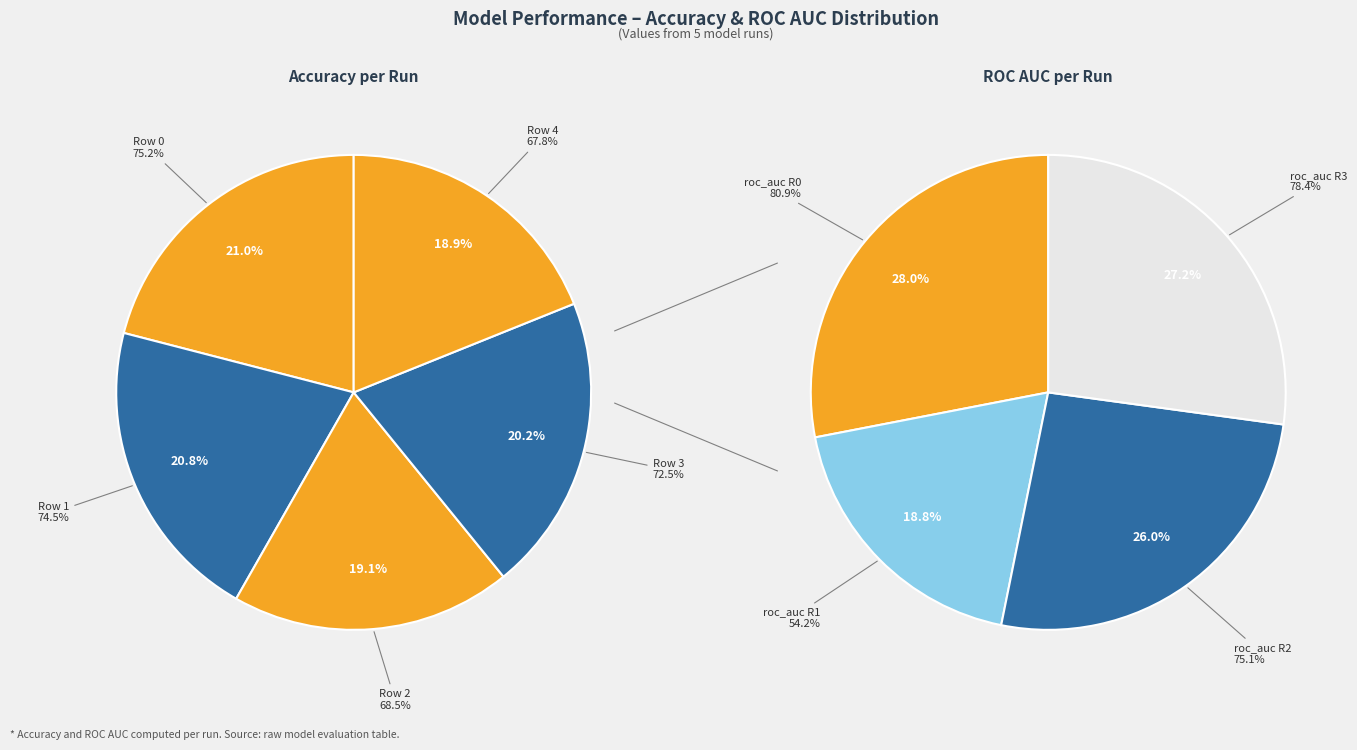

To the nearest percent, what is the combined percentage of Row 0 and Row 2?

40%